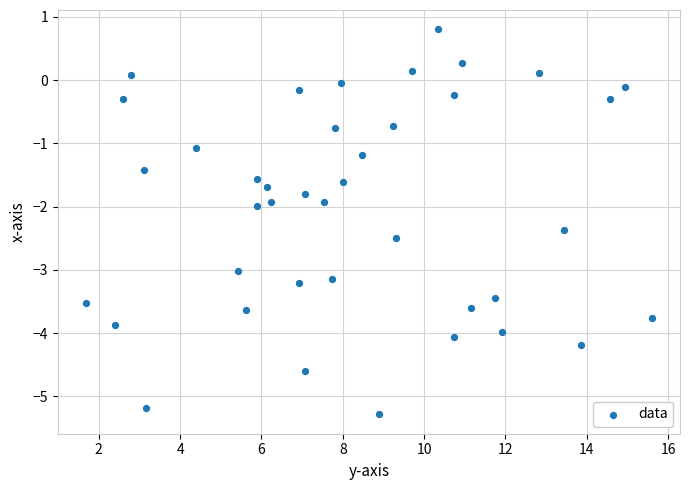

What is the range of Y values (max minus min)?

6.1